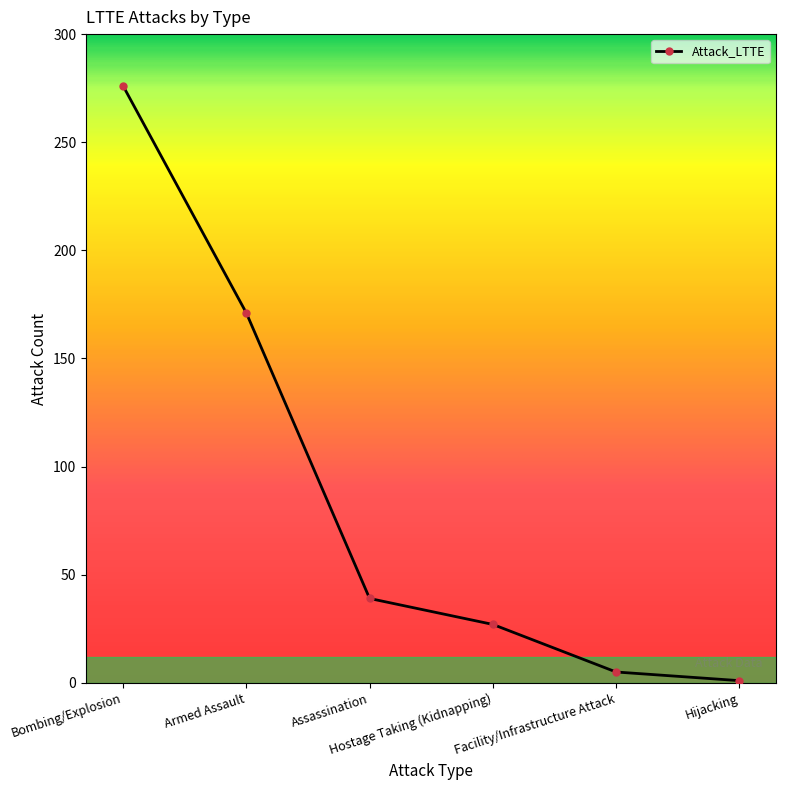

Between Armed Assault and Bombing/Explosion, which is larger?

Bombing/Explosion